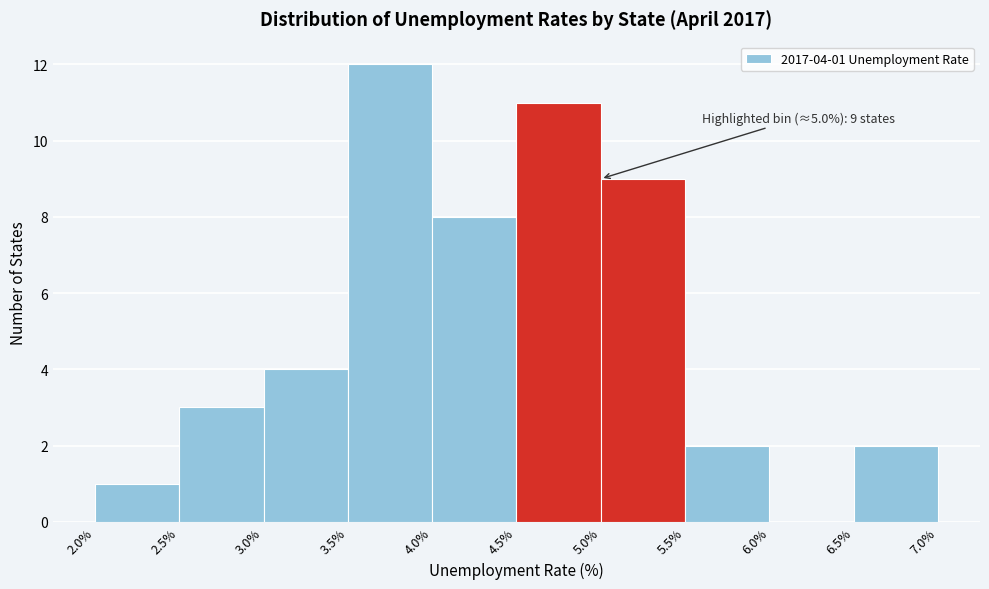

Over which range of the x-axis is the bar tallest?

3.5% to 4.0%